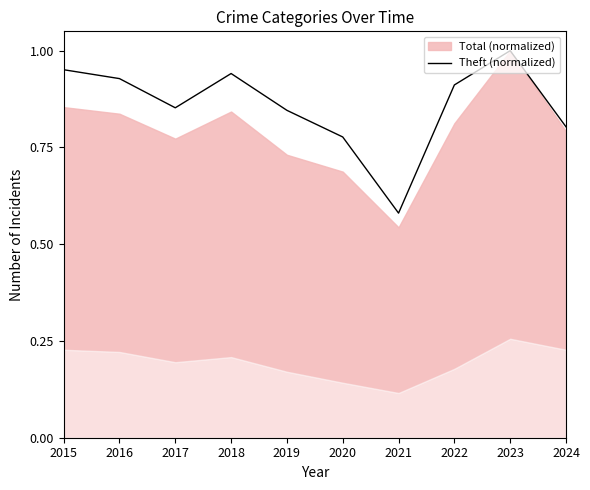

At which category does the data reach its first local peak?

2018